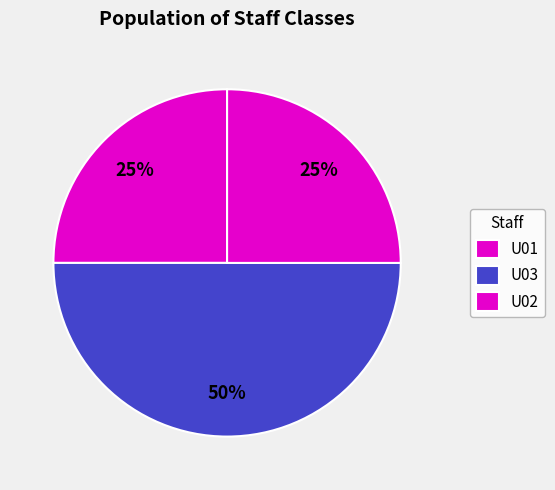

How many segments does this pie chart have?

3